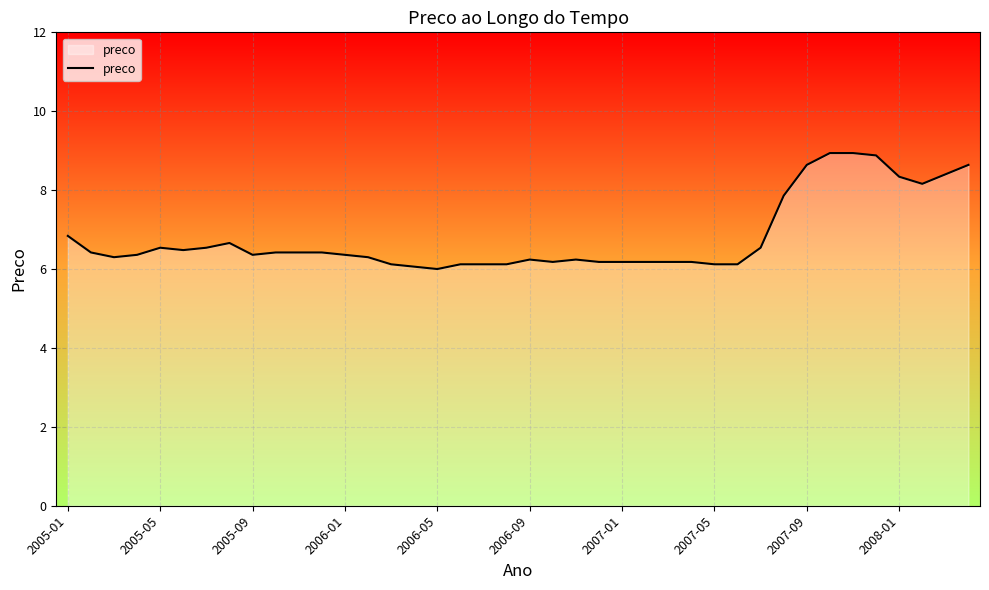

What is the difference between the maximum and minimum values?

2.9